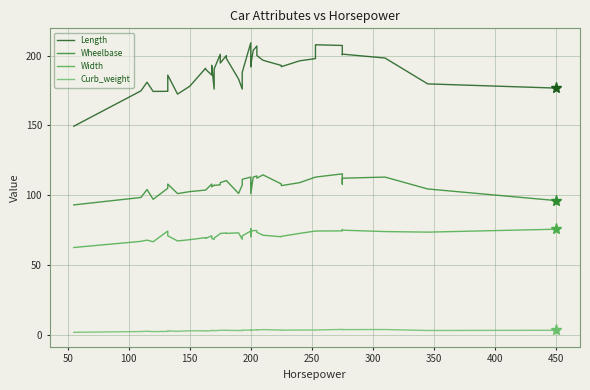

The Length series shows 286.9 at 200. True or false?

False